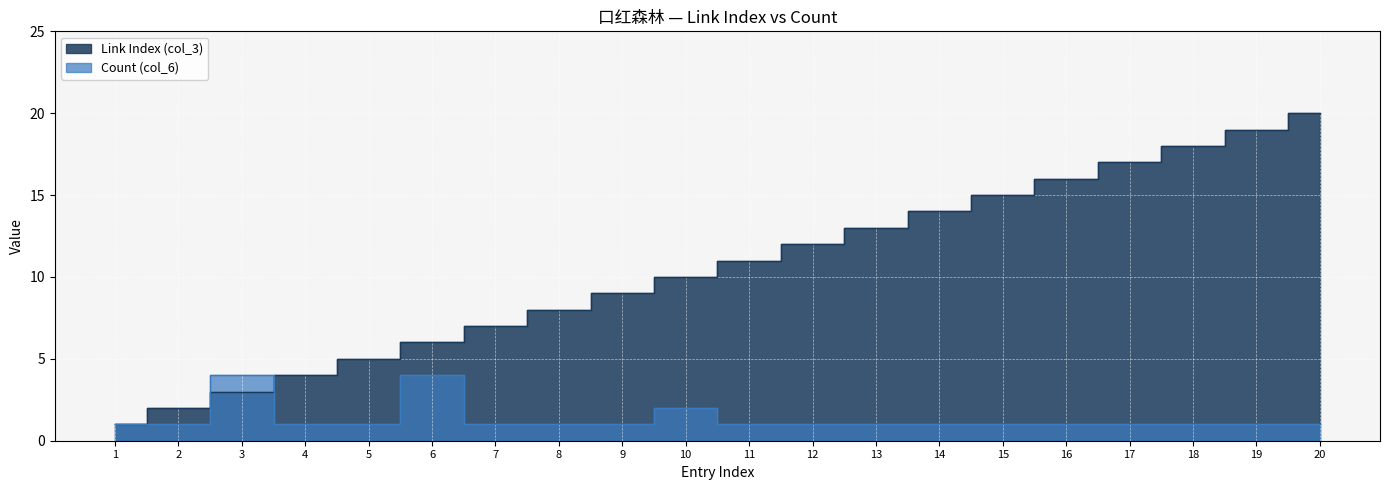

At which label does Count (col_6) reach its minimum?

1